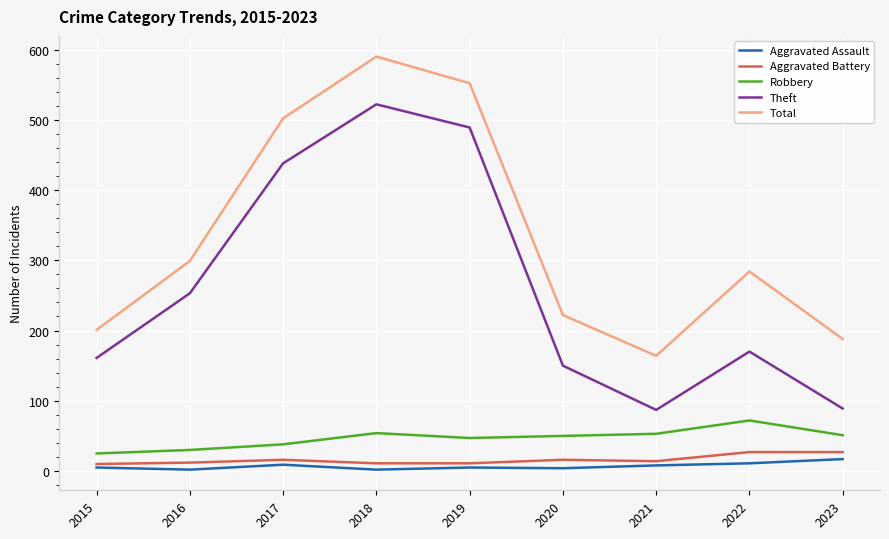

Where is the first local maximum for Total?

2018